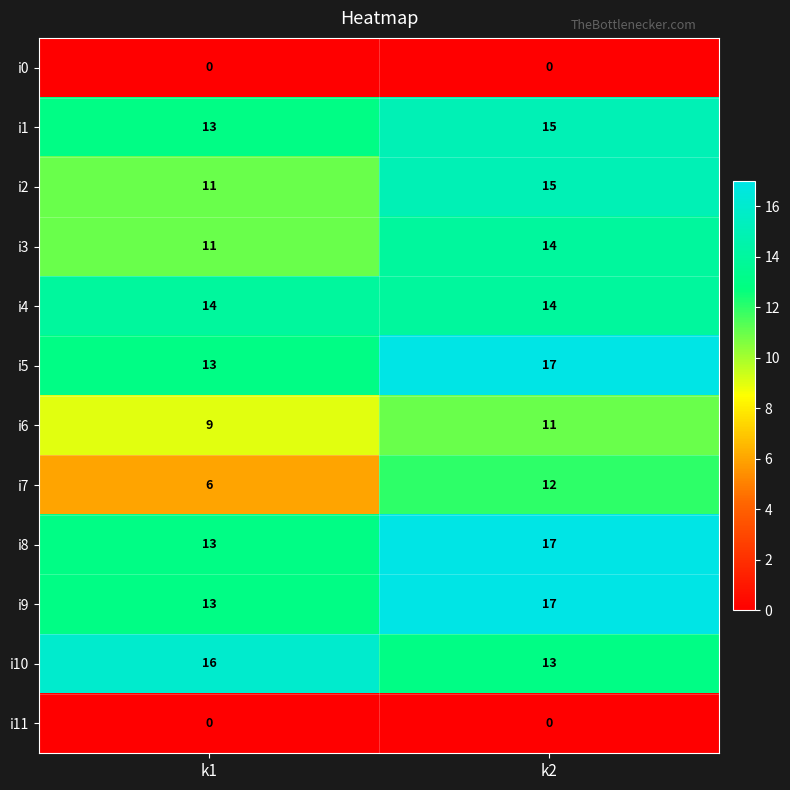

What is the lowest value of the i7 series?

6